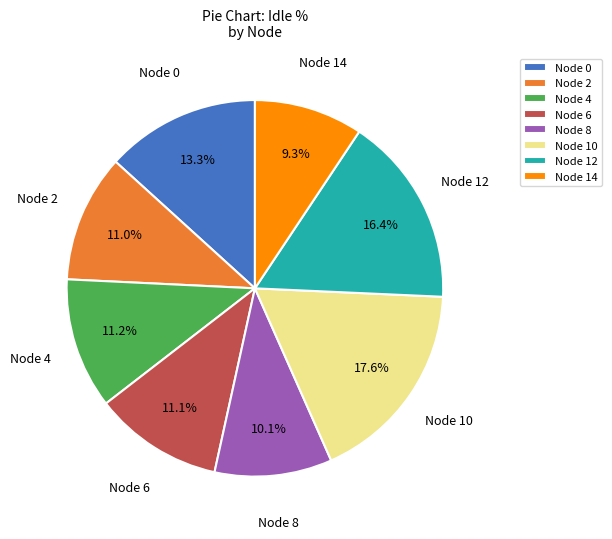

Count the number of slices in the pie.

8